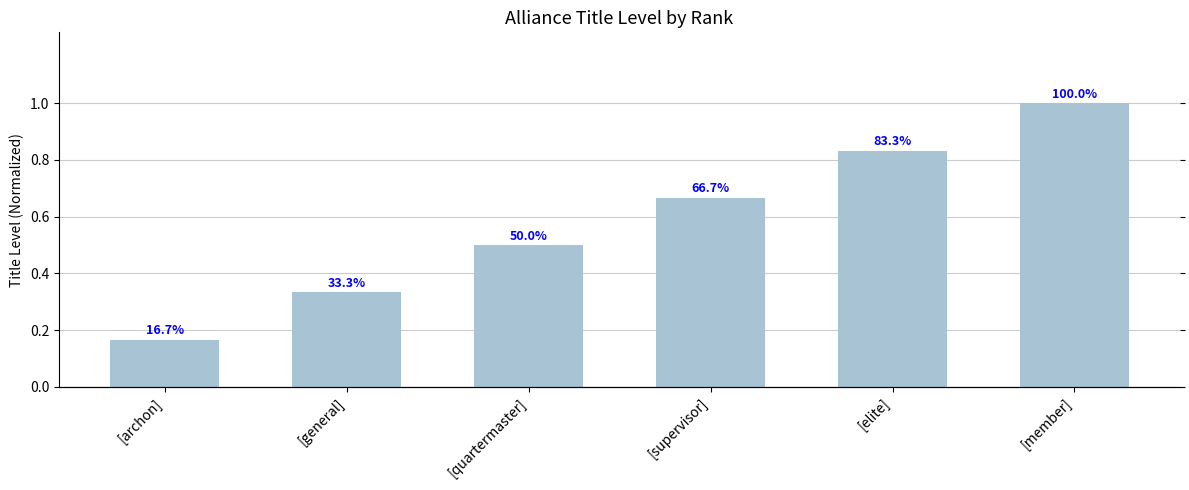

What position from the left is [quartermaster]?

3